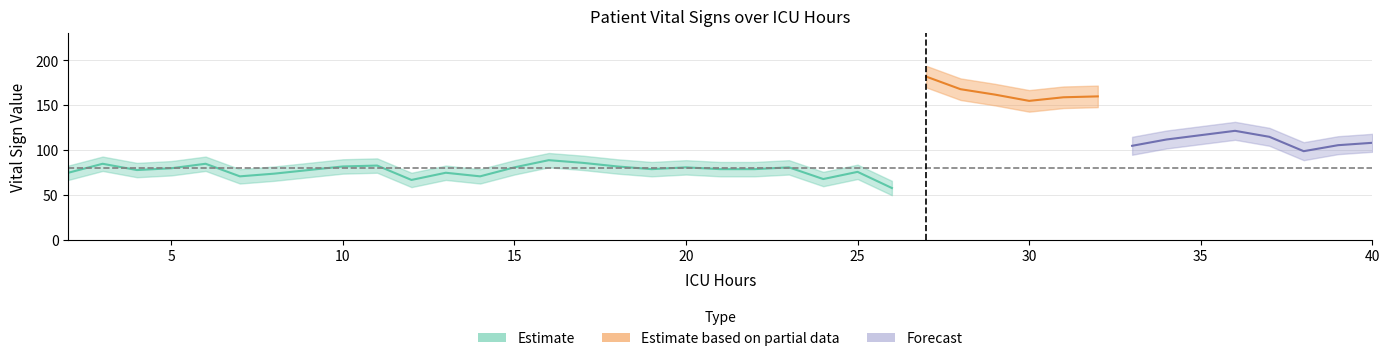

Between 14 and 23, which is larger?

23